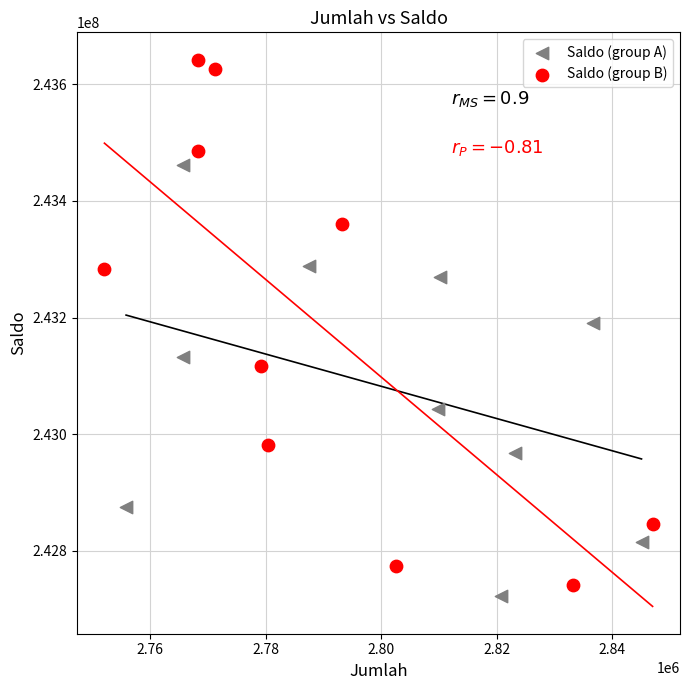

Which series contains the highest Y value?

Saldo (group B)